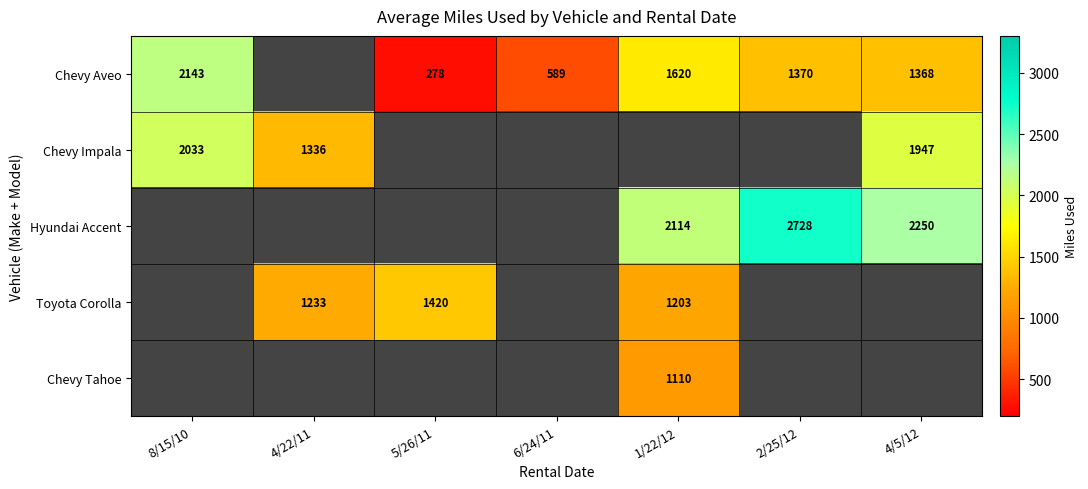

At which category does the chart reach its peak across all series?

2/25/12